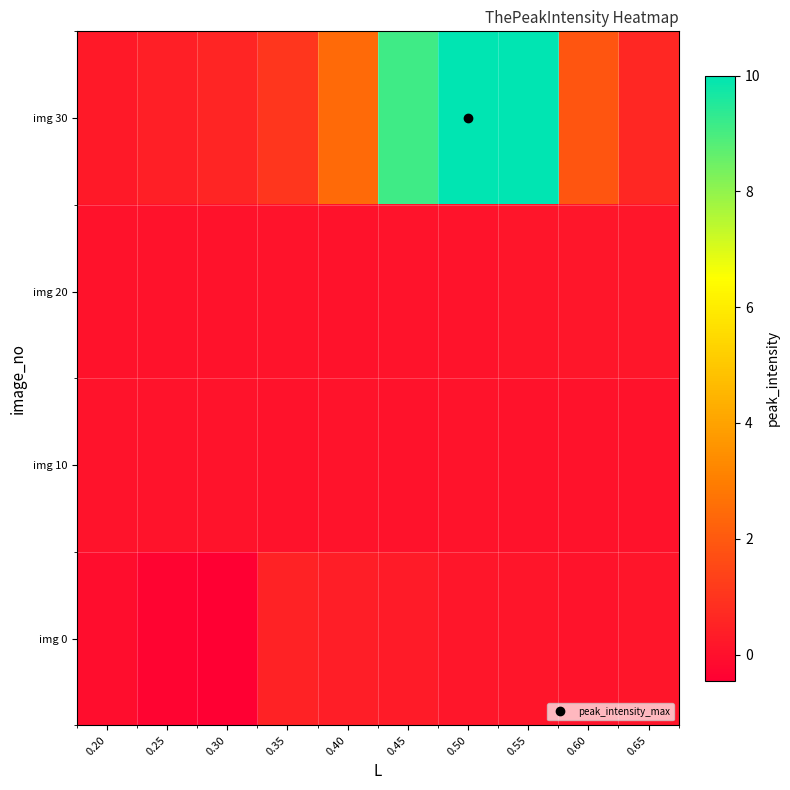

At how many categories does at least one series exceed 3?

3